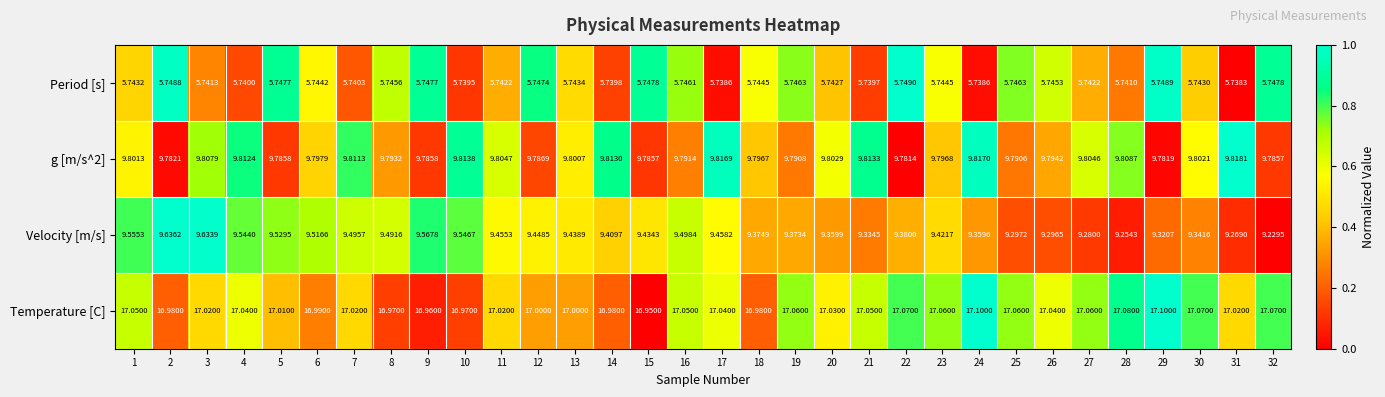

Count the number of data series in this chart.

4